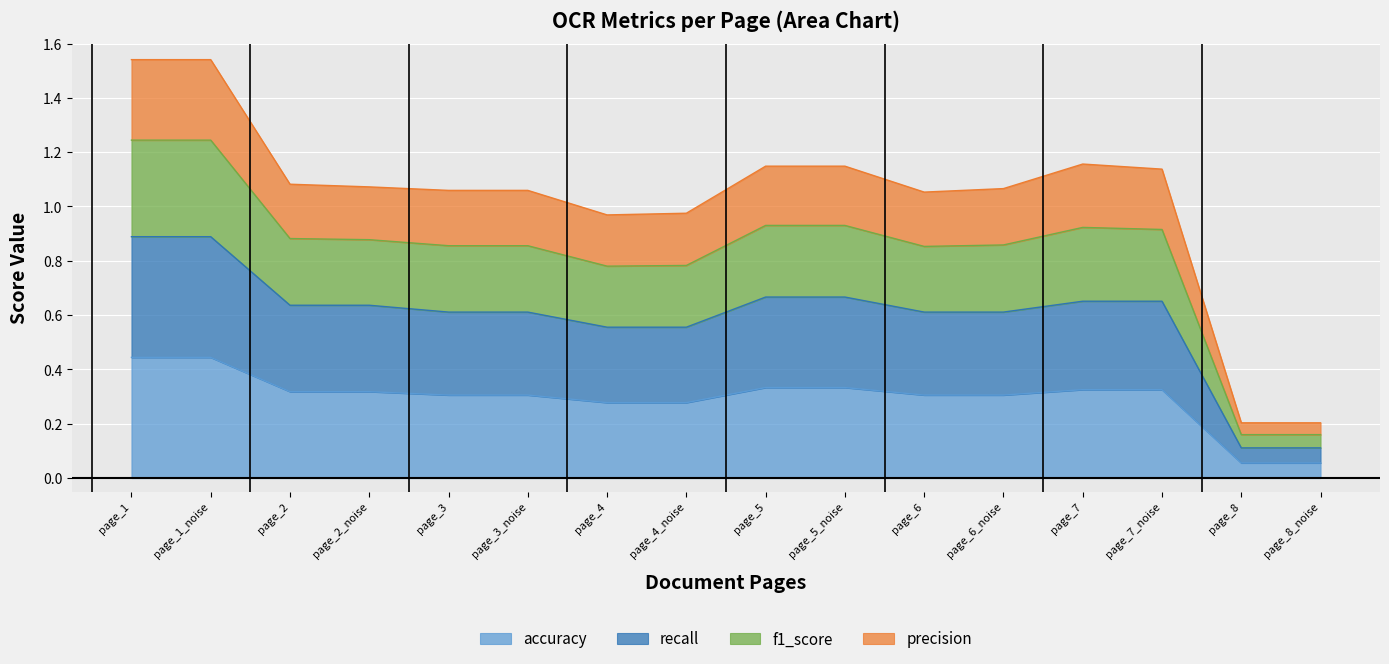

At how many categories does at least one series exceed 0?

16